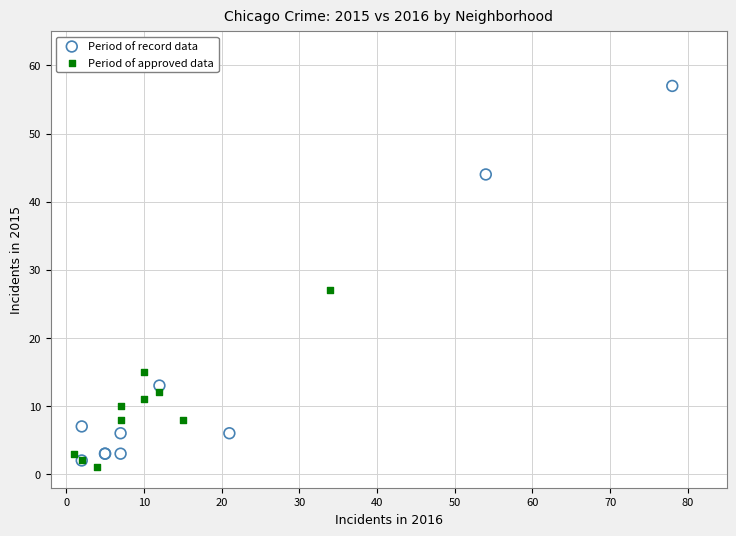

Which series contains the highest Y value?

Period of record data